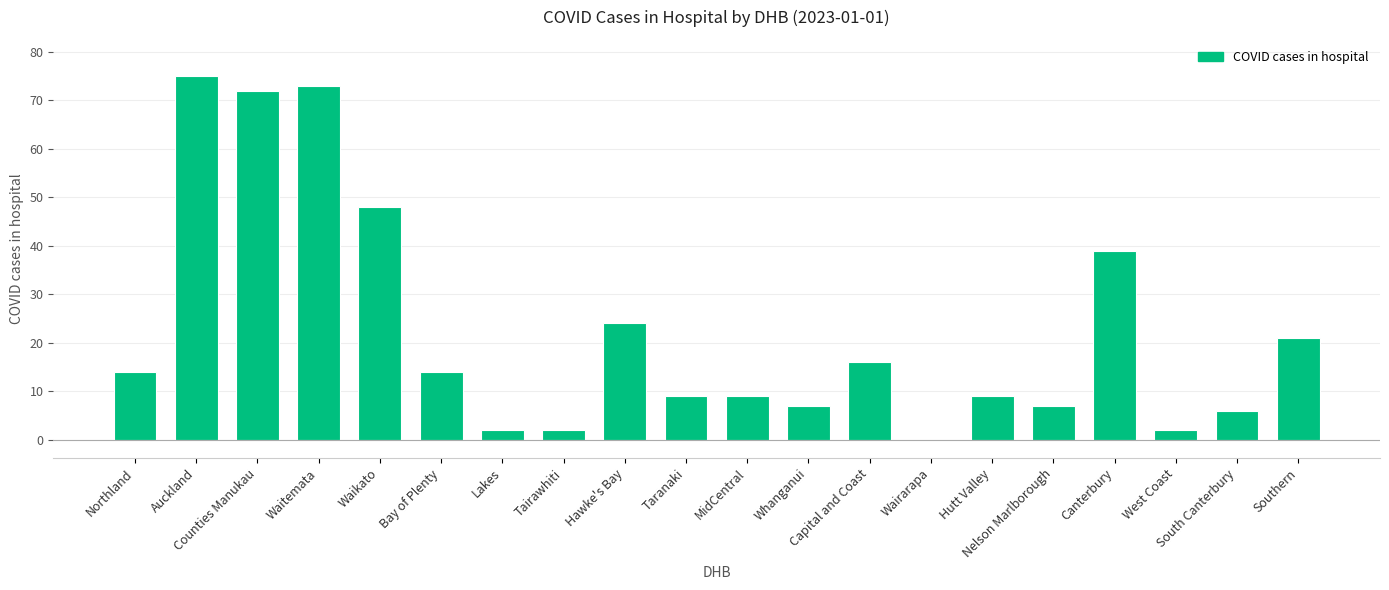

What is the average value?

22